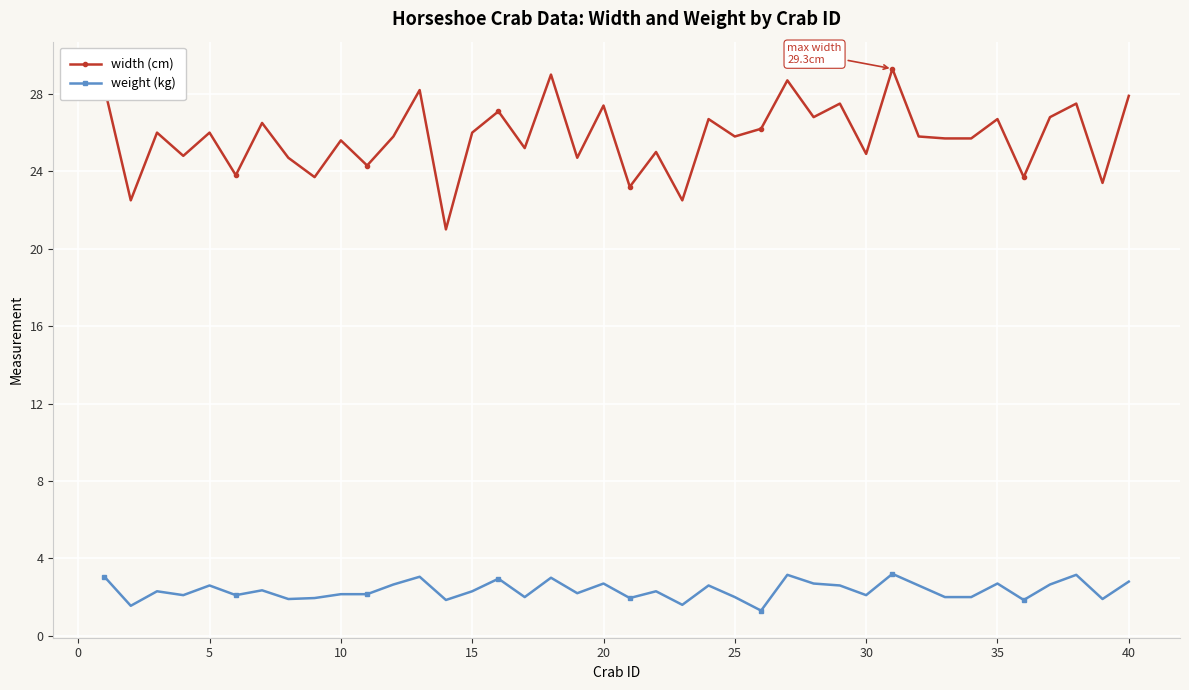

Which series has the largest range (max minus min)?

width (cm)